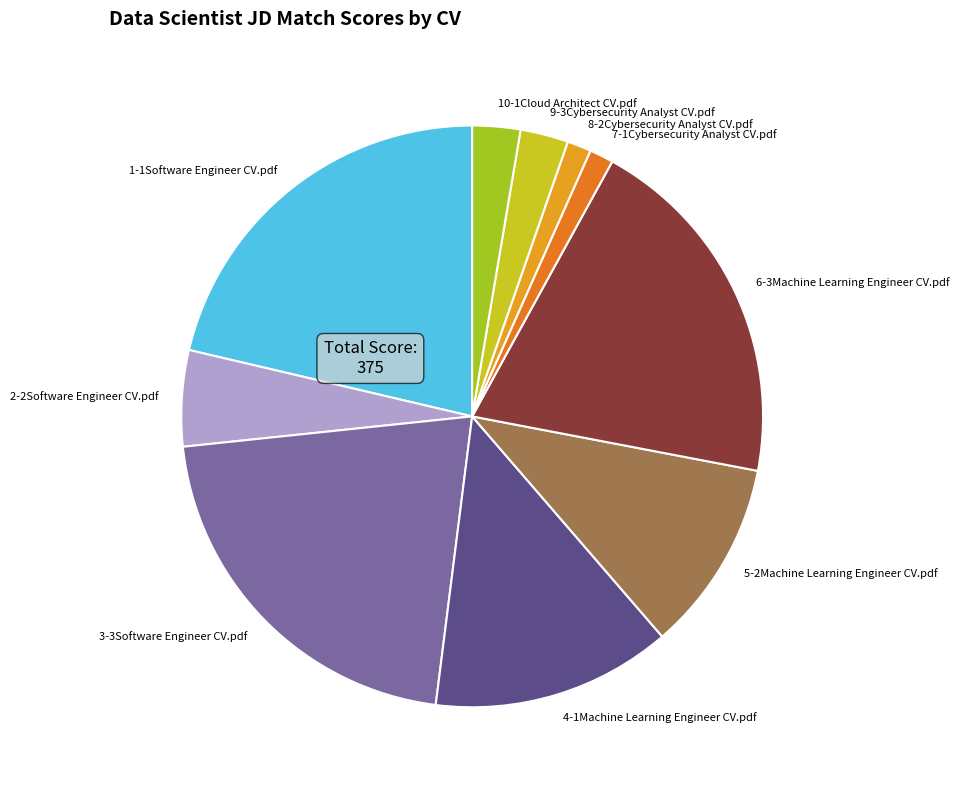

Is there a majority slice in this chart?

No